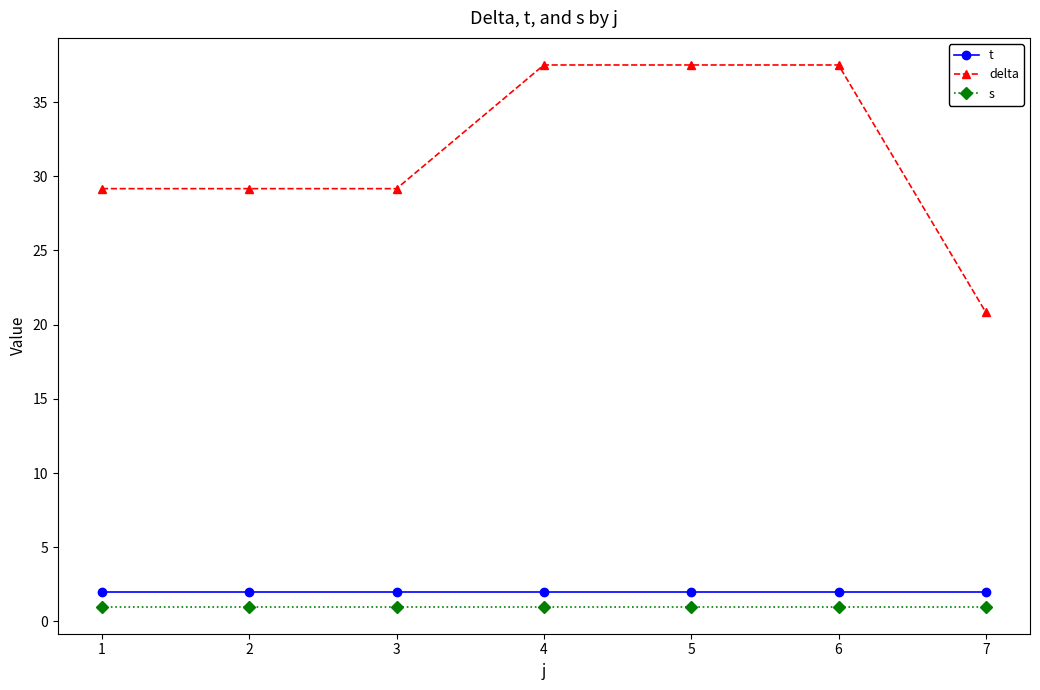

Reading left to right, list all the values displayed in this chart.

t: 2.0	2.0	2.0	2.0	2.0	2.0	2.0
delta: 29.2	29.2	29.2	37.5	37.5	37.5	20.8
s: 1.0	1.0	1.0	1.0	1.0	1.0	1.0